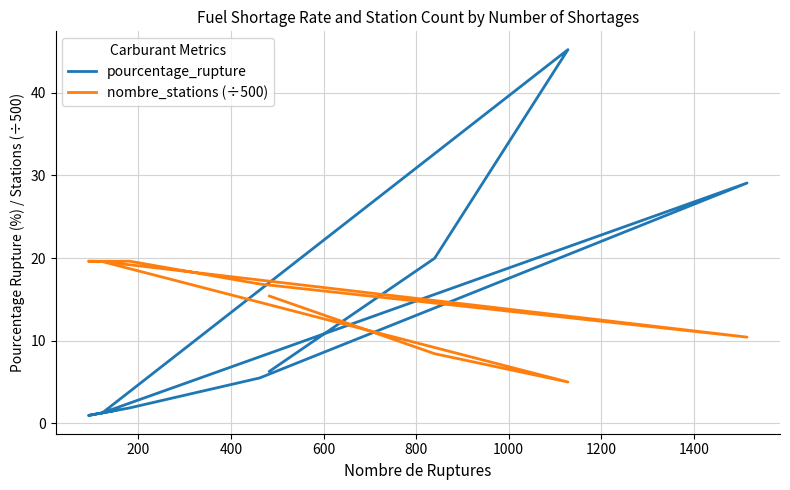

How many times do pourcentage_rupture and nombre_stations (÷500) cross each other?

4